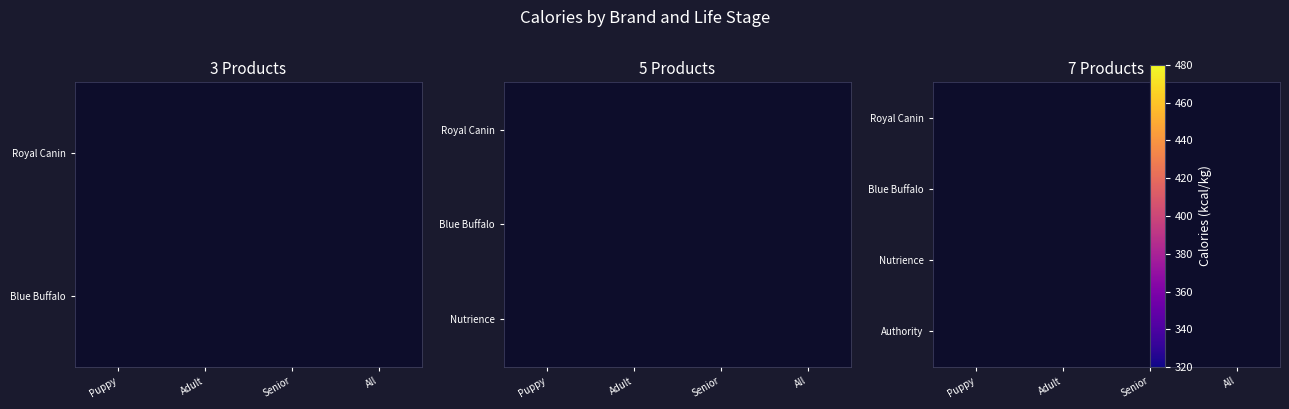

Rank the series at Puppy from lowest to highest value.

Royal Canin, Blue Buffalo, Nutrience, Authority